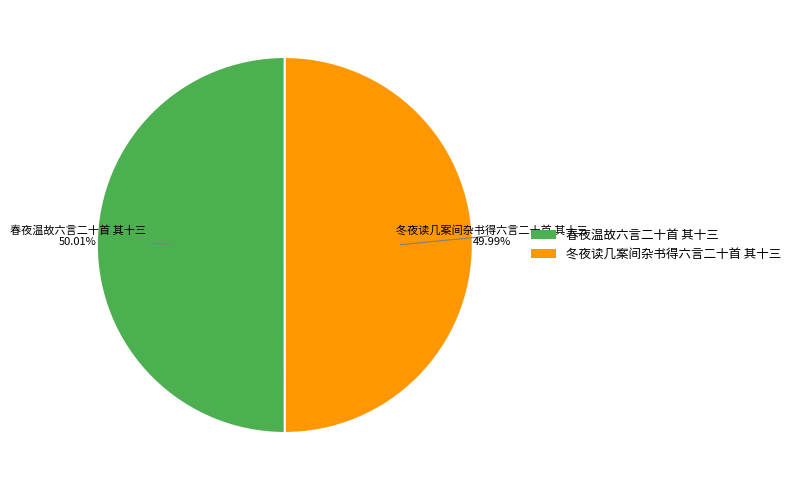

To the nearest percent, what portion does 春夜温故六言二十首 其十三 represent?

50%